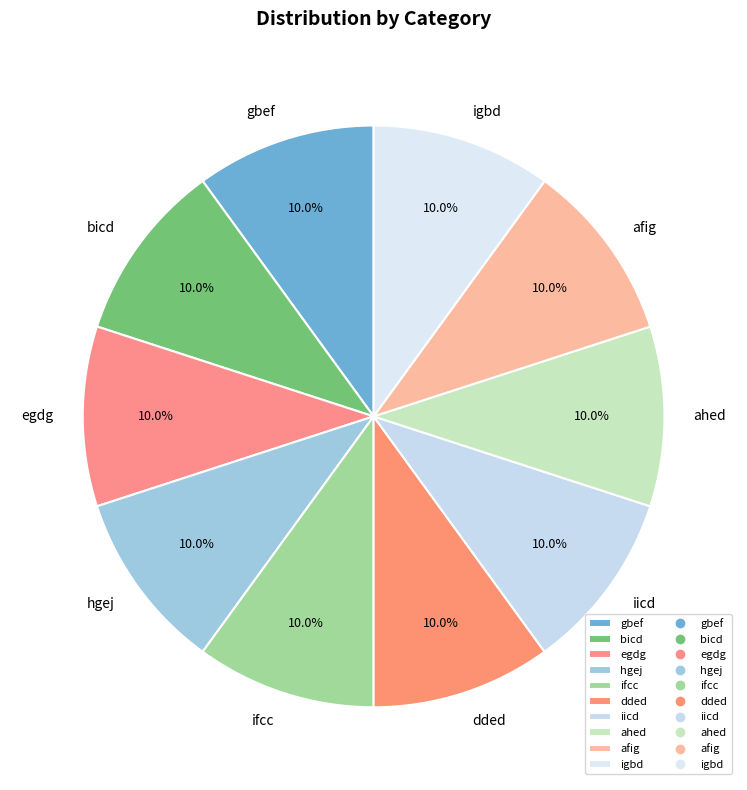

Do ahed and afig together represent more than half of the pie?

No